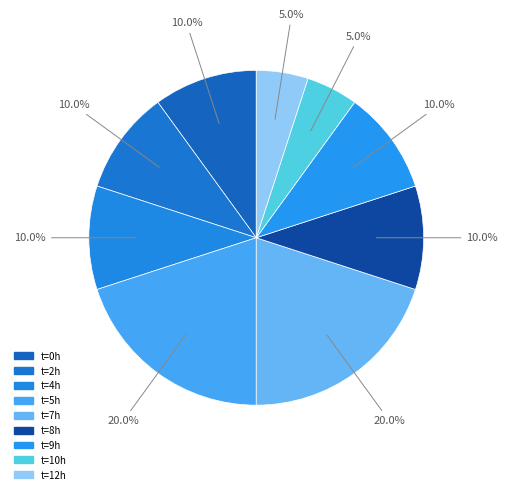

How many slices are in this pie chart?

9